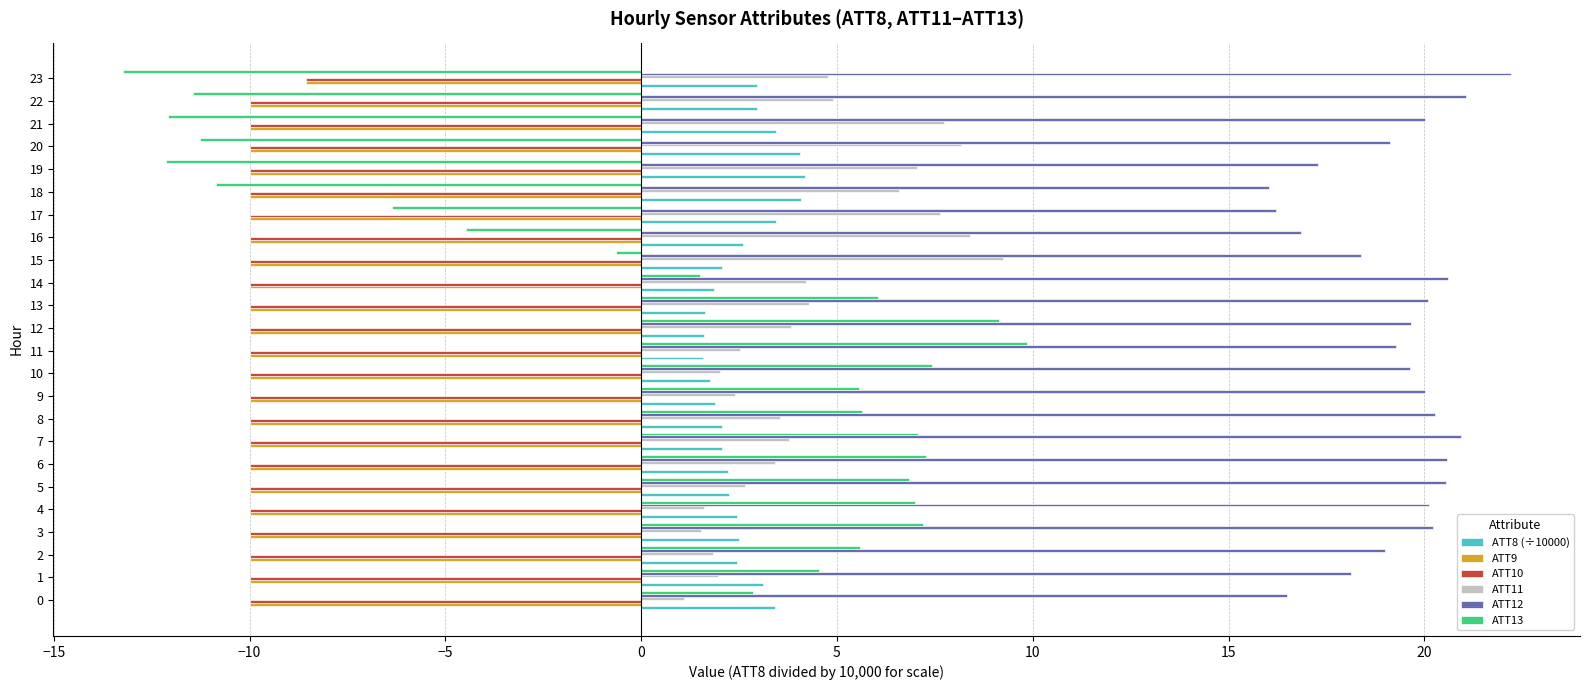

What is the average value of the ATT13 series?

0.5